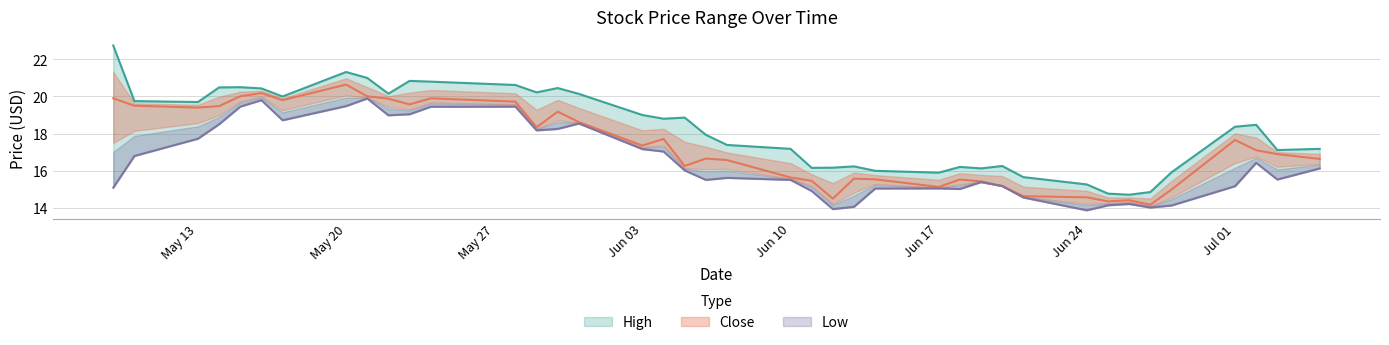

What is the total value across all series at 2019-05-29?

56.7